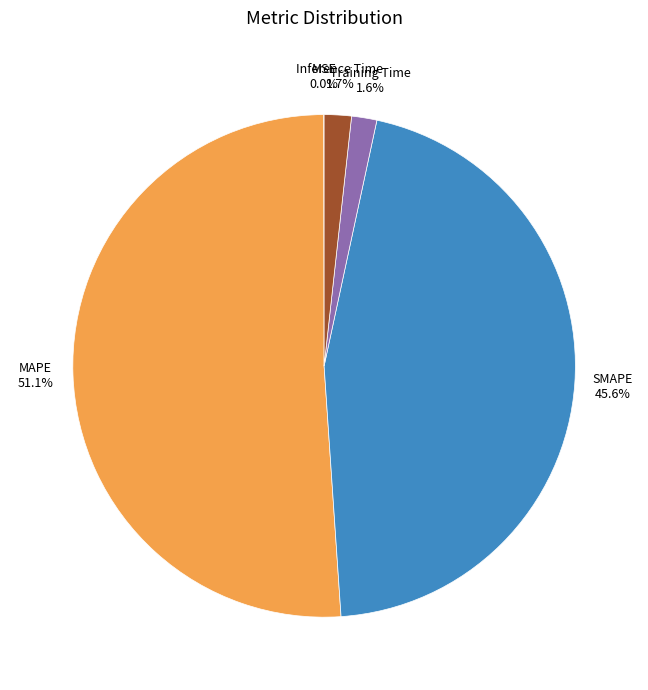

Does MAPE account for over 50% of the chart?

Yes